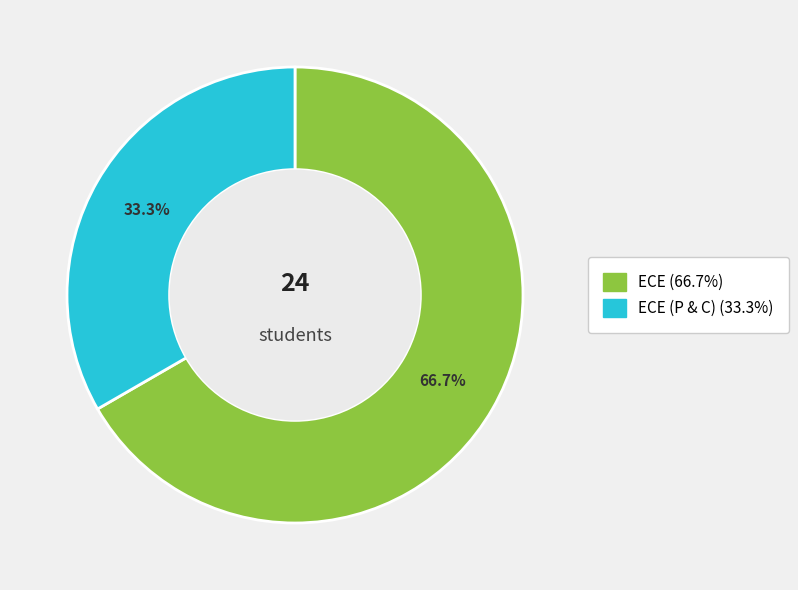

Does any single category account for the majority?

Yes